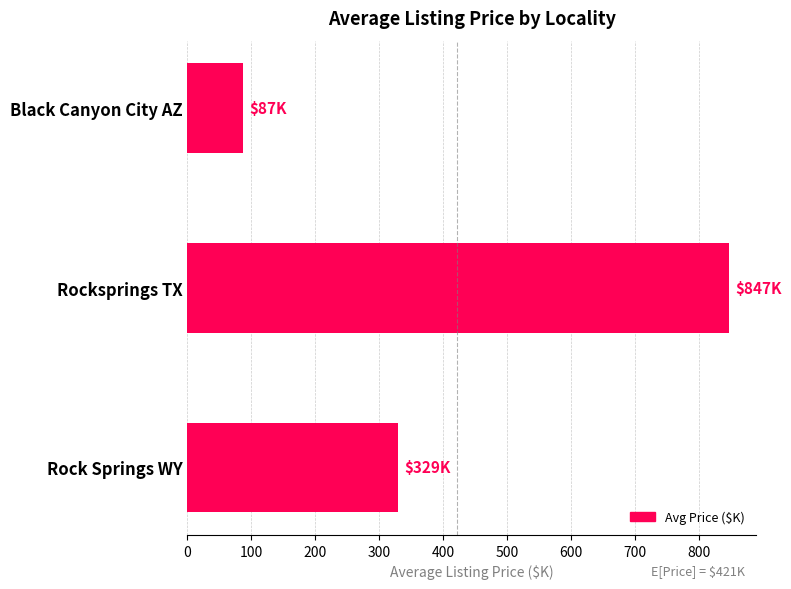

What is the difference between the values at Black Canyon City AZ and Rock Springs WY?

241.4